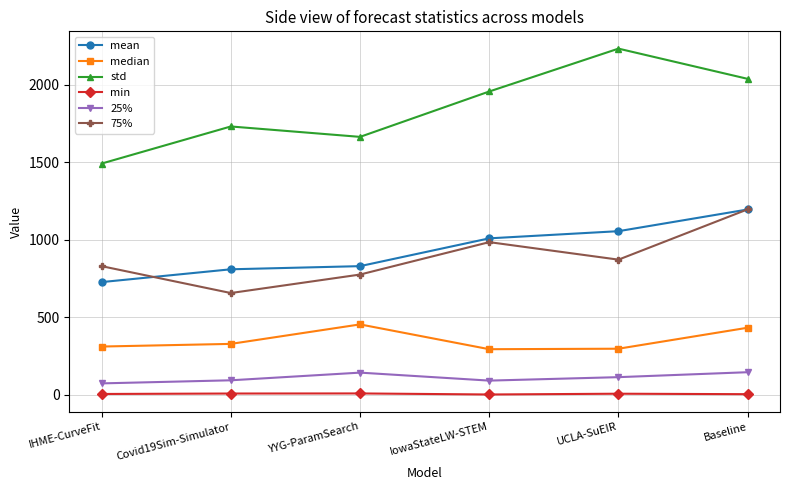

How many data points in min are less than 6?

3